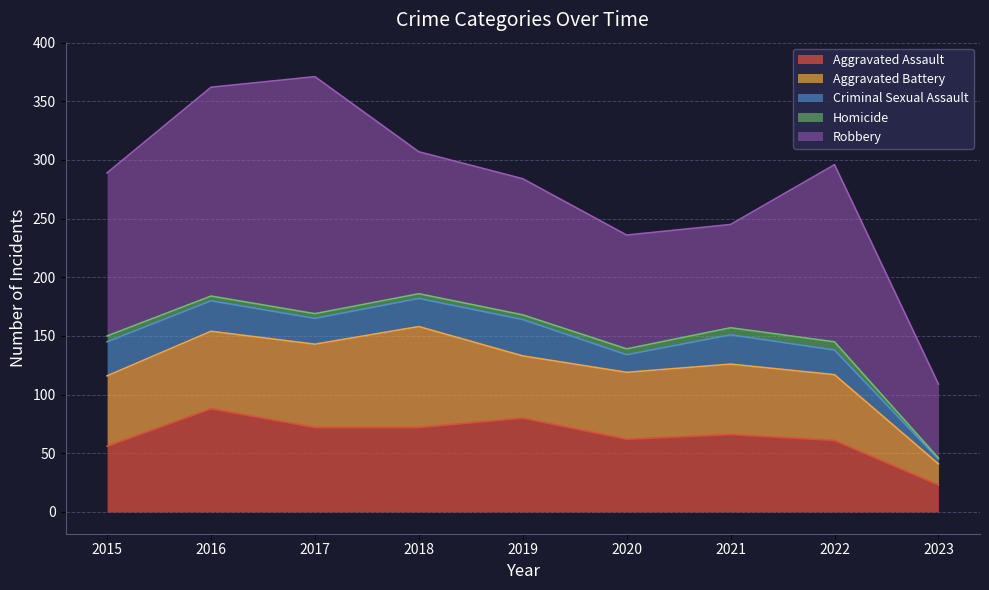

What is the sum of all Criminal Sexual Assault values?

197